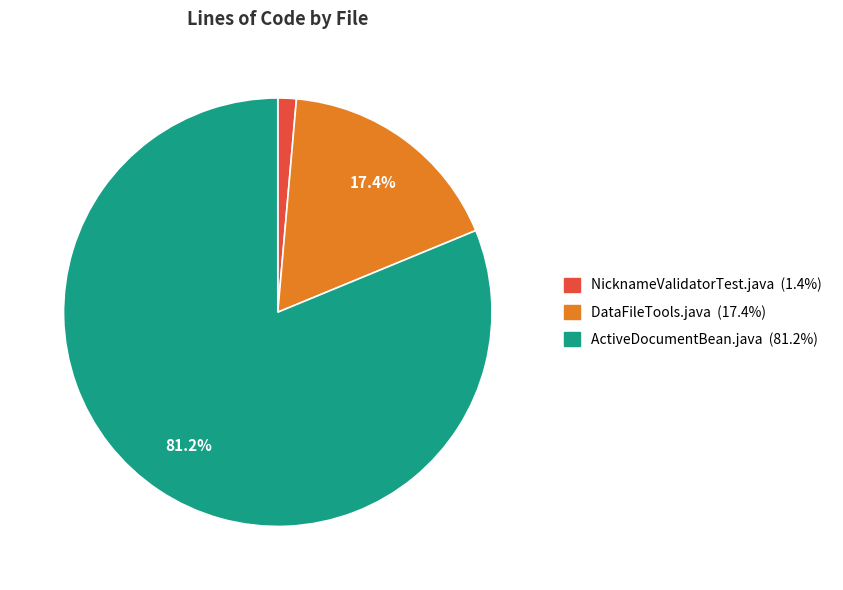

Rank the categories by value from highest to lowest.

ActiveDocumentBean.java, DataFileTools.java, NicknameValidatorTest.java